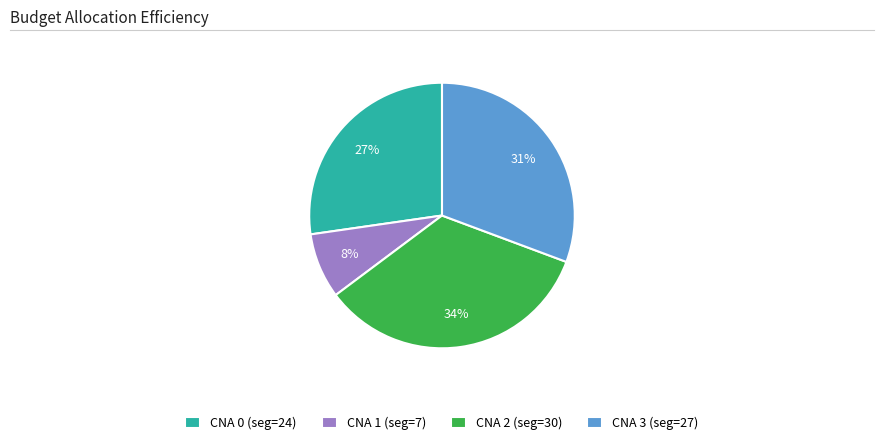

Does any single category account for the majority?

No